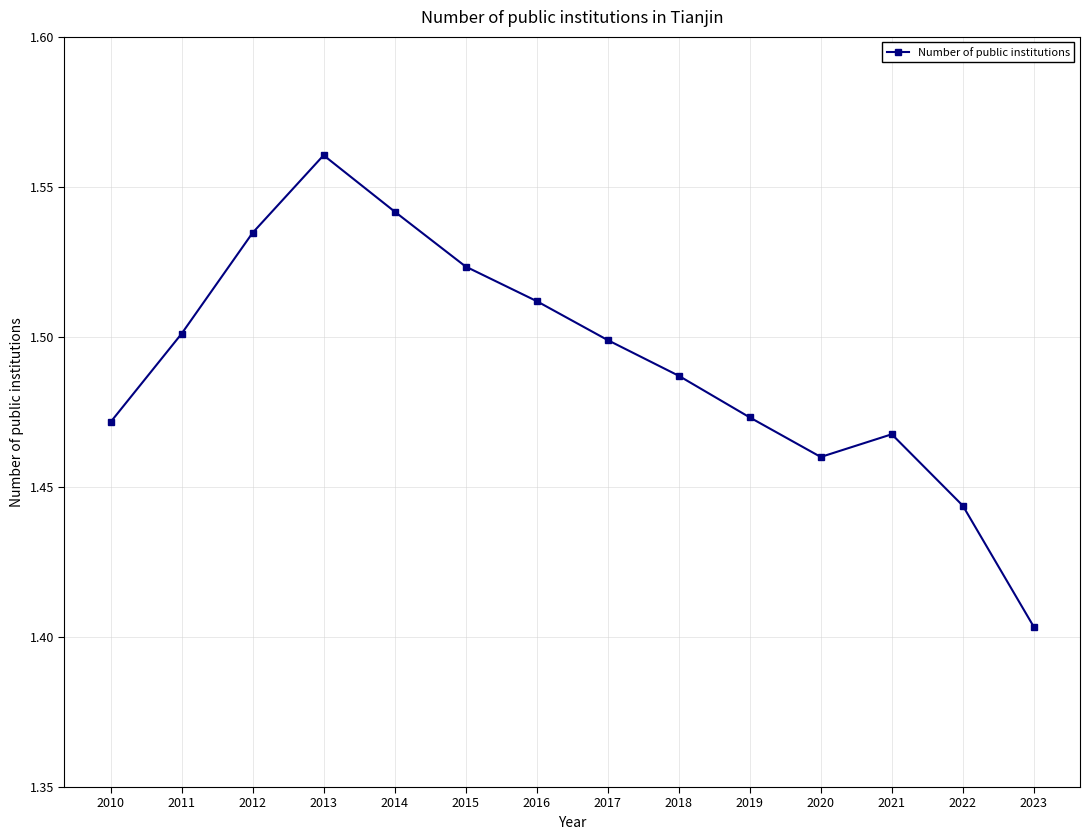

At which category does the chart reach its peak across all series?

2013